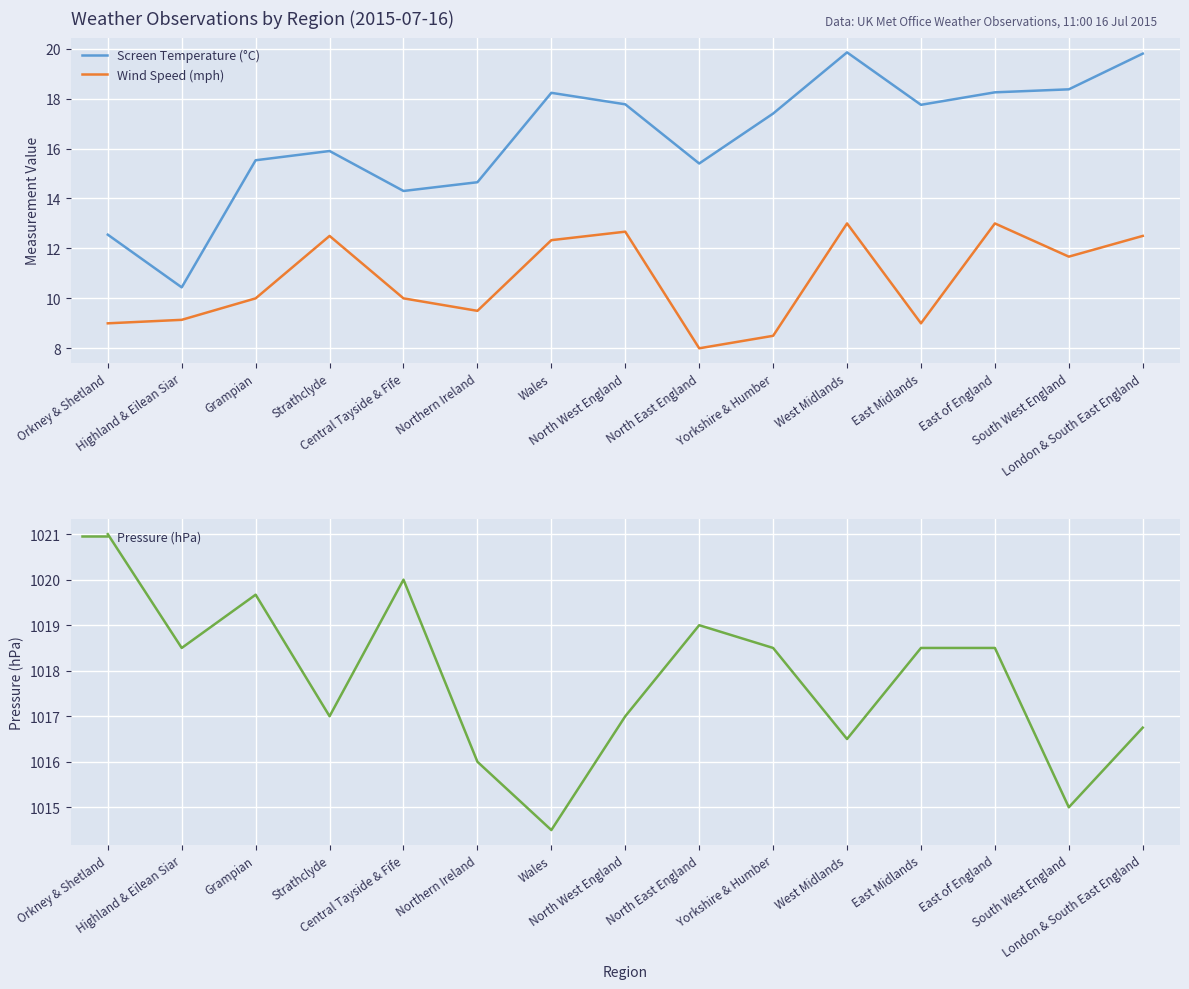

True or false: Wind Speed (mph) has a value of 12.3 at Wales.

True